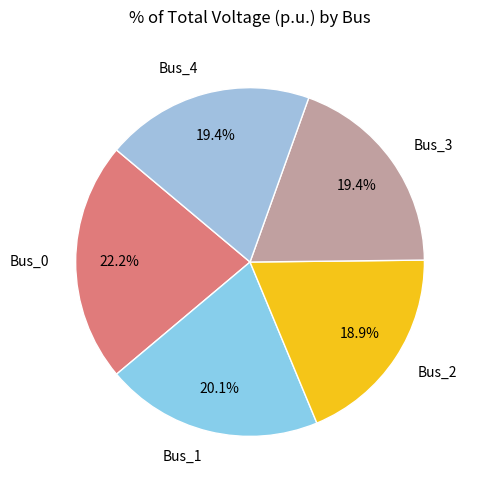

Does Bus_0 account for over 50% of the chart?

No